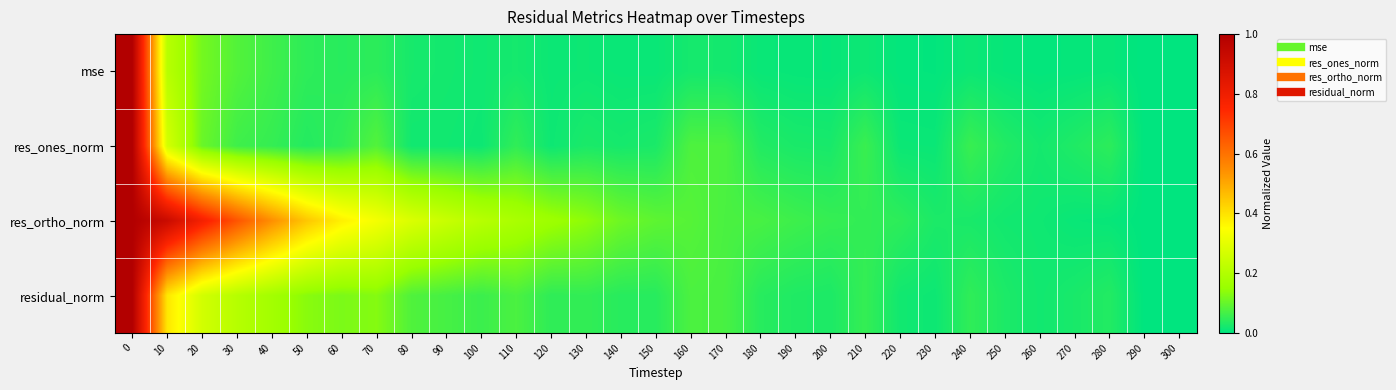

Between 20 and 130, which series saw the biggest shift?

res_ortho_norm